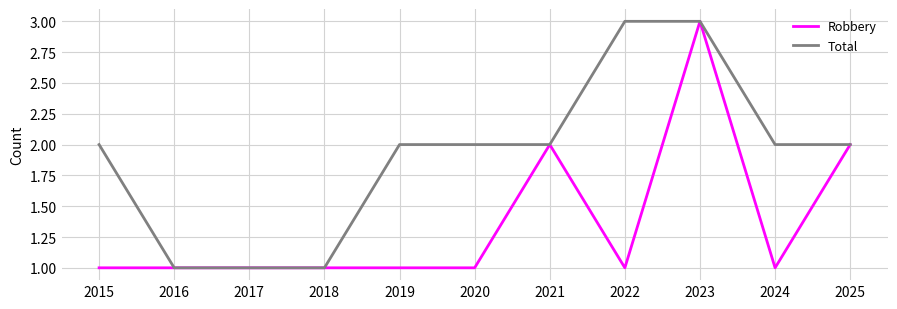

What is the difference between the Robbery values at 2022 and 2021?

1